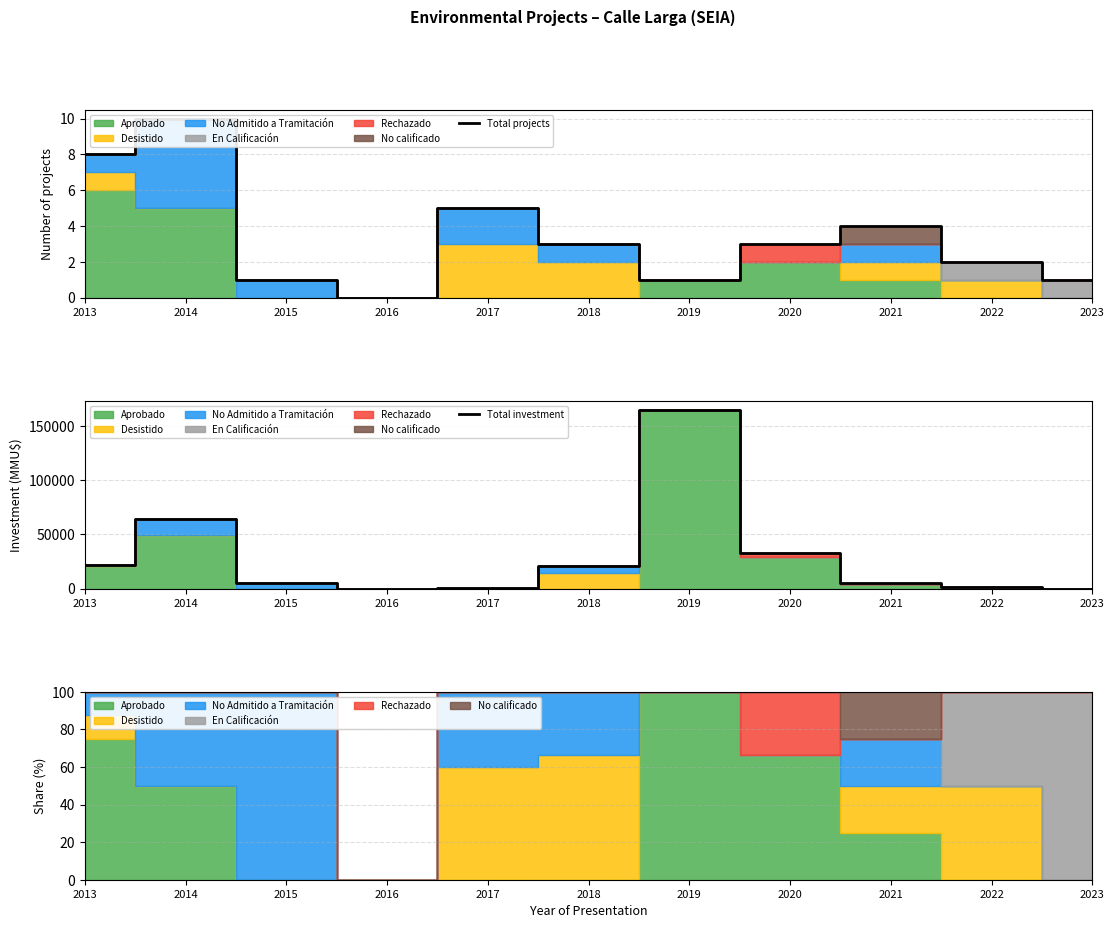

Rank the categories by Total investment value from highest to lowest.

2019, 2014, 2020, 2013, 2018, 2021, 2015, 2022, 2017, 2023, 2016